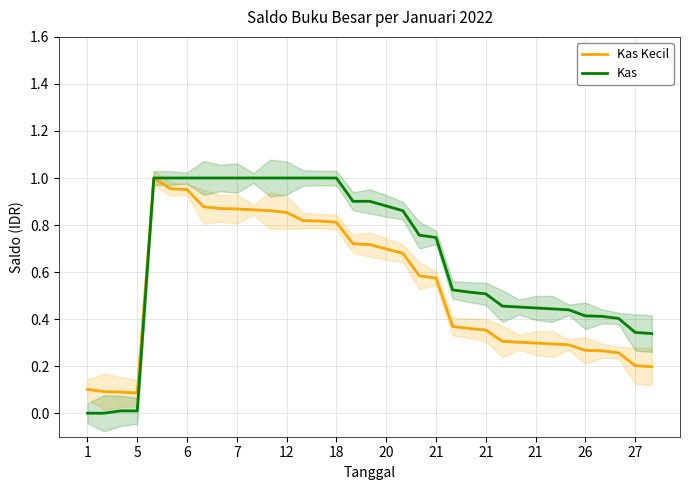

Is this an area chart (filled region under the line)?

No